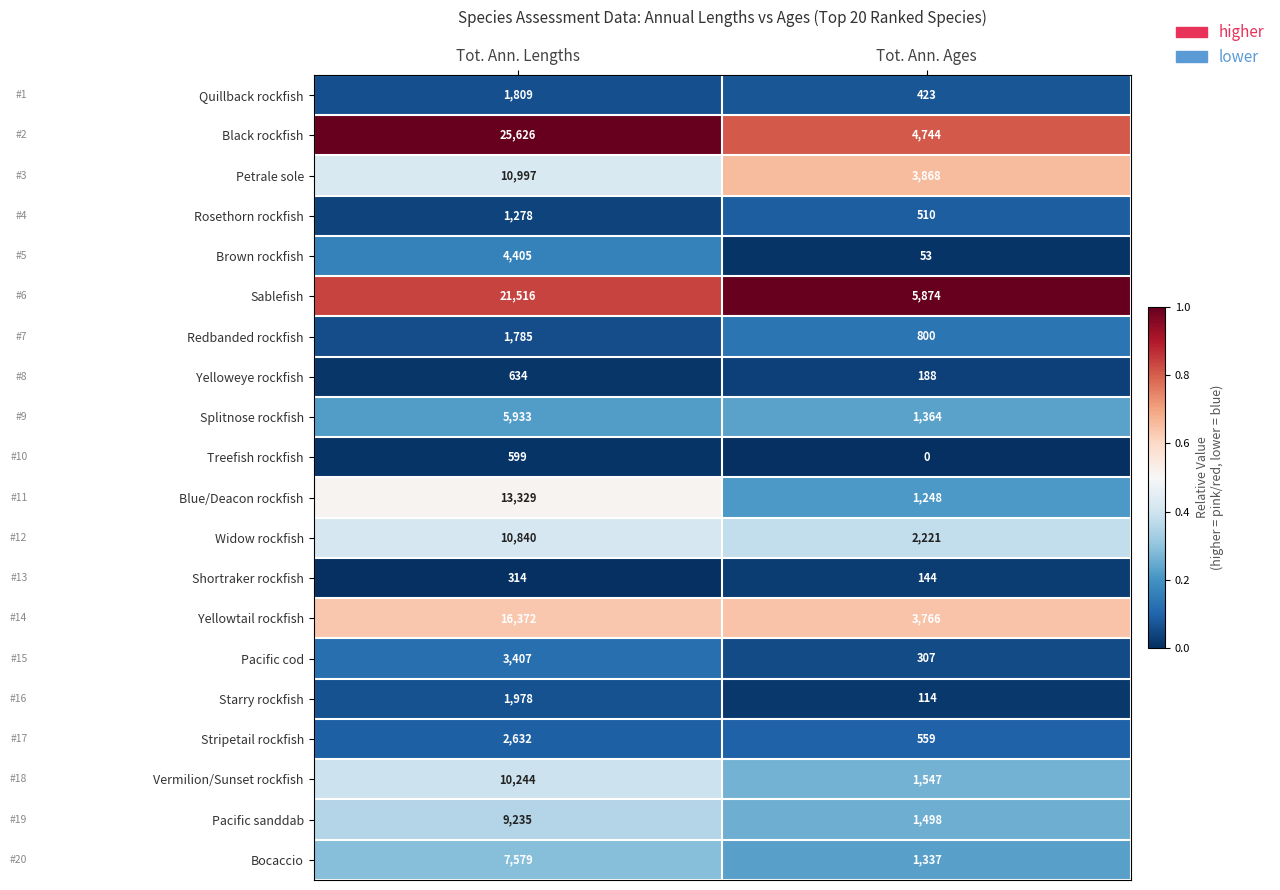

What is the approximate value of Pacific sanddab at Tot. Ann. Ages, to the nearest 100?

1500